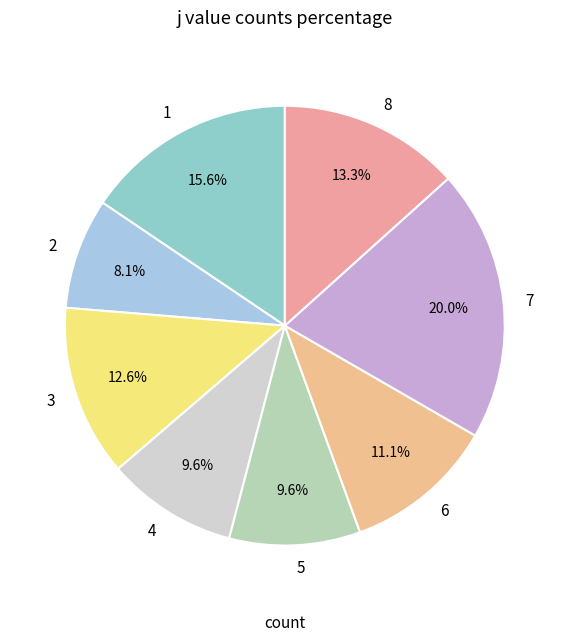

Approximately how many times larger is the value at 2 compared to 3?

0.6